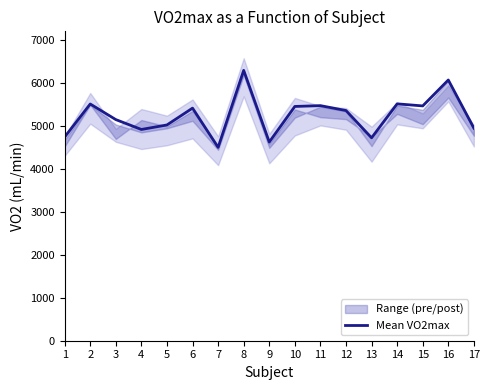

What is the change in value from 1 to 6?

+672.5